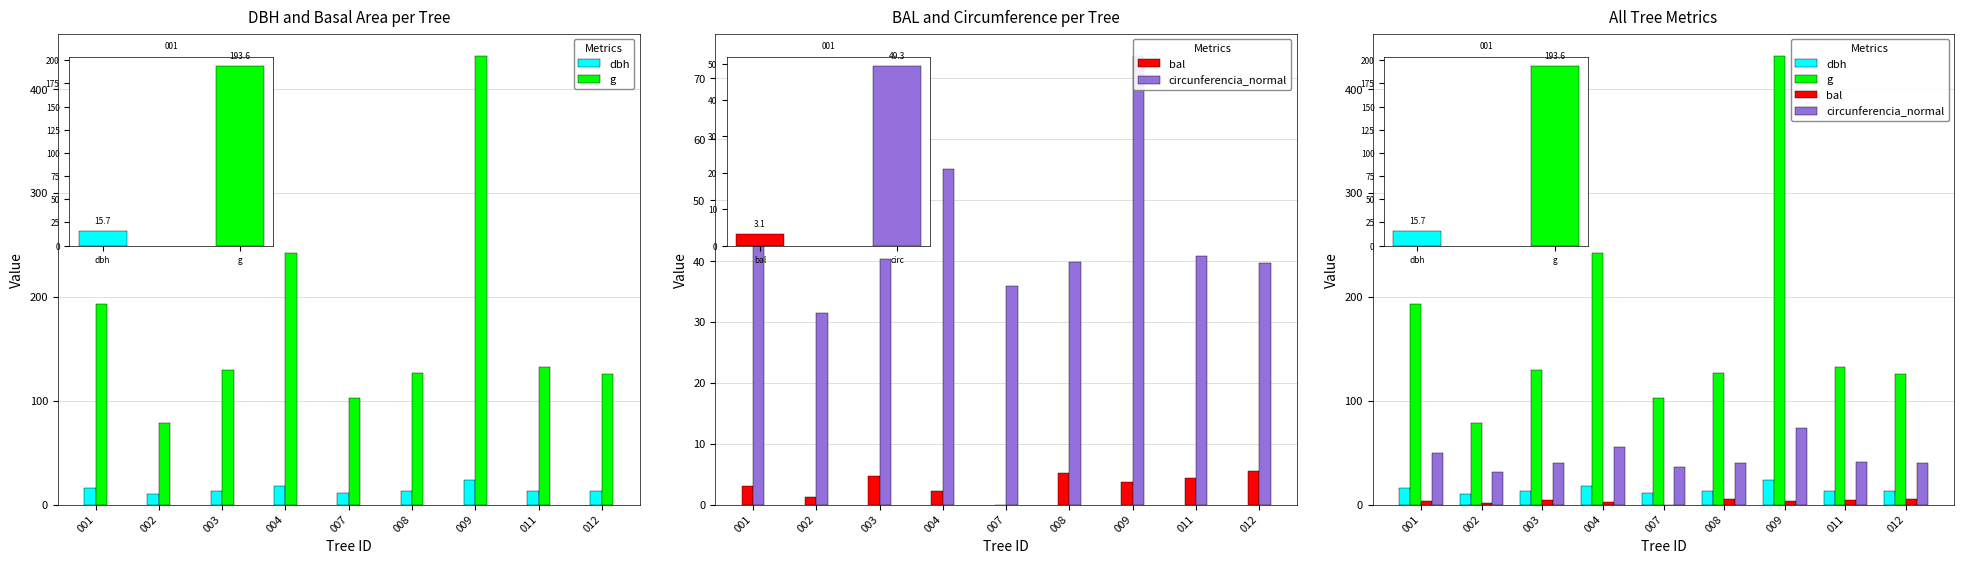

Reading left to right, what are all the values shown in this chart?

dbh: 001=15.7	002=10.0	003=12.8	004=17.6	007=11.4	008=12.7	009=23.4	011=13.0	012=12.7
g: 001=193.6	002=78.5	003=129.7	004=241.9	007=103.0	008=126.7	009=431.9	011=132.7	012=125.7
bal: 001=3.1	002=1.3	003=4.7	004=2.3	007=0.0	008=5.1	009=3.7	011=4.3	012=5.5
circunferencia_normal: 001=49.3	002=31.4	003=40.4	004=55.1	007=36.0	008=39.9	009=73.7	011=40.8	012=39.7